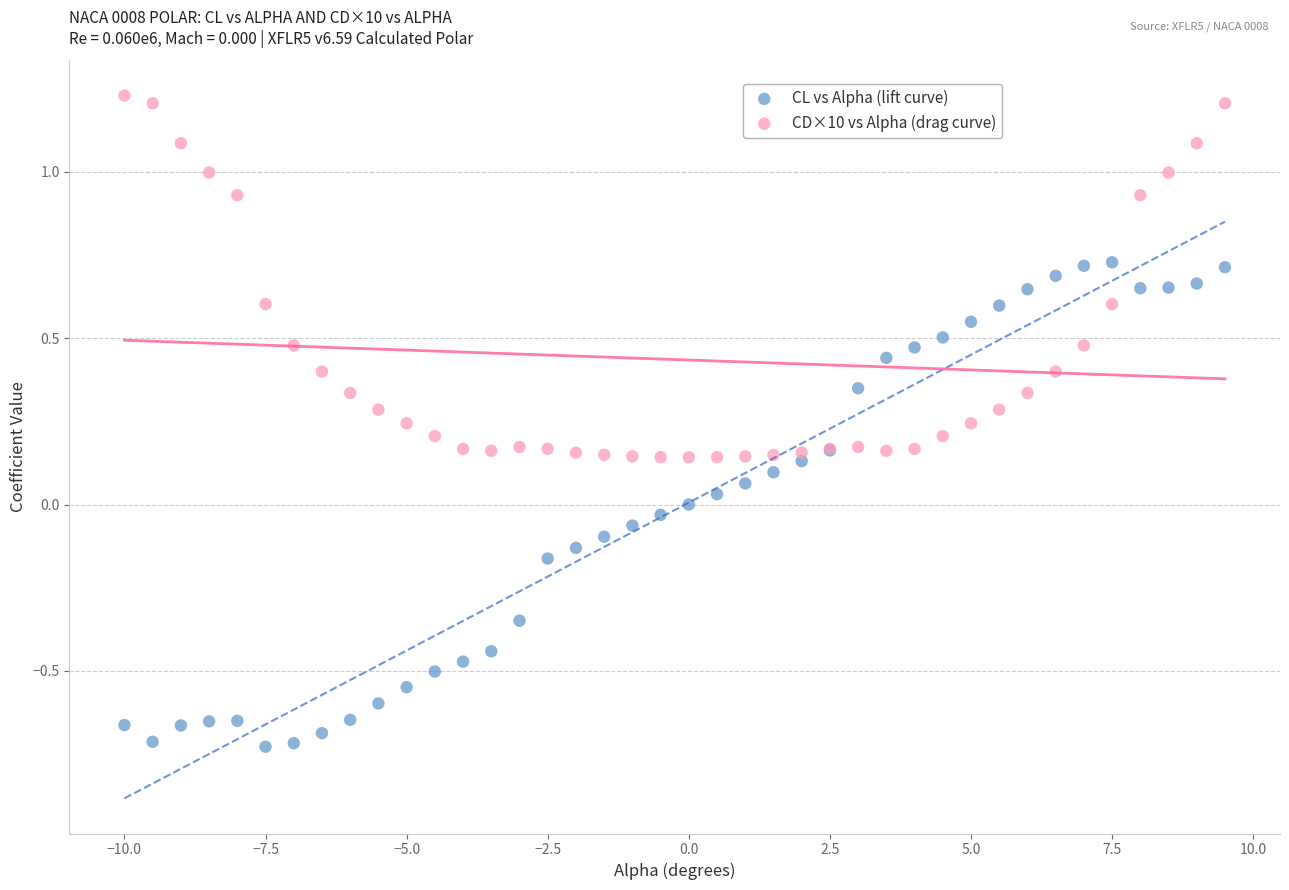

Which series contains the lowest Y value?

CL vs Alpha (lift curve)